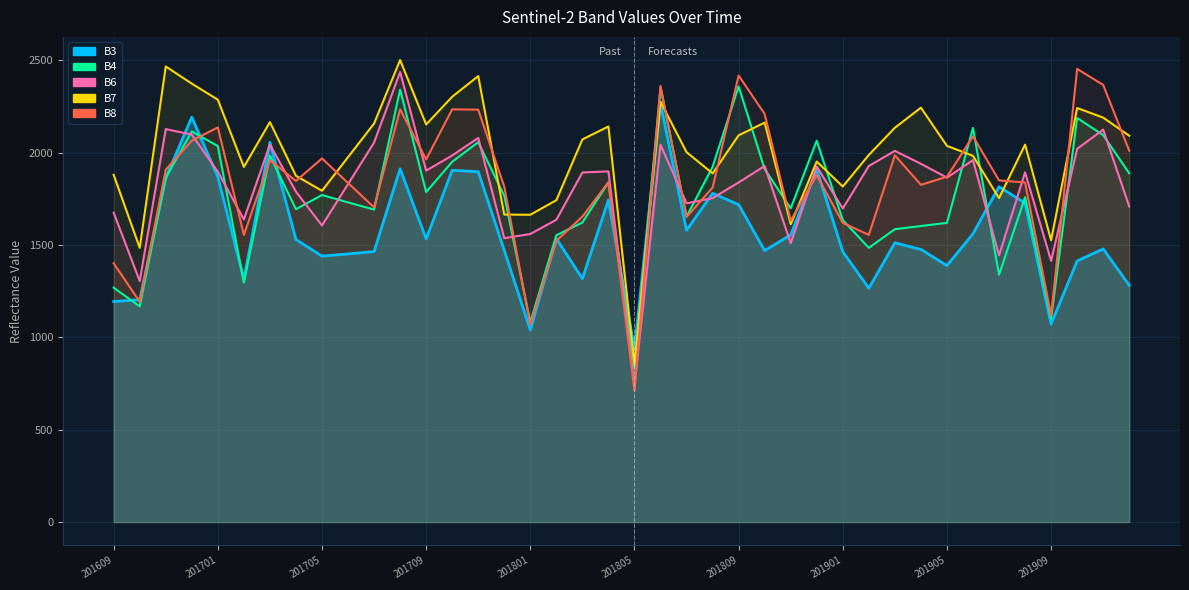

Read the B4 value at 201909, to the nearest 100.

1100